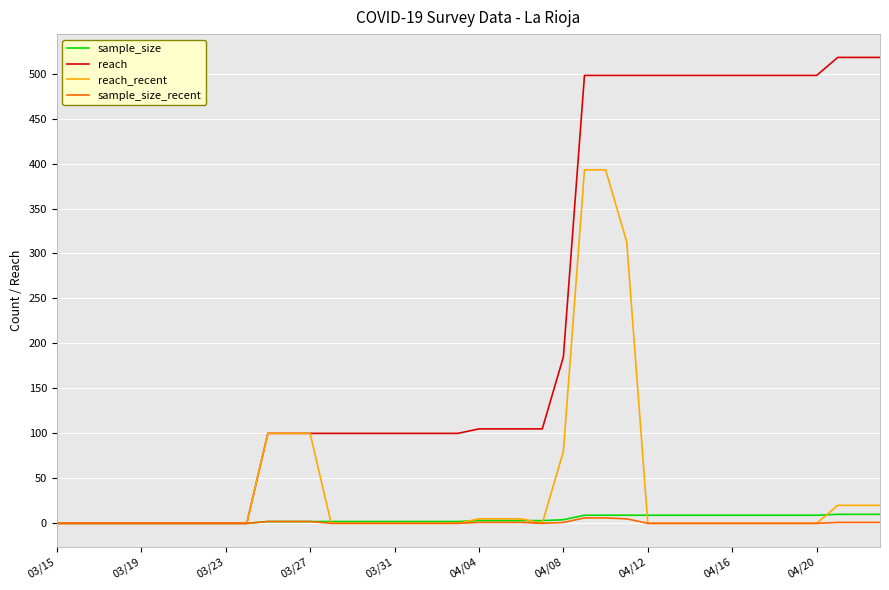

What is the greatest value displayed?

518